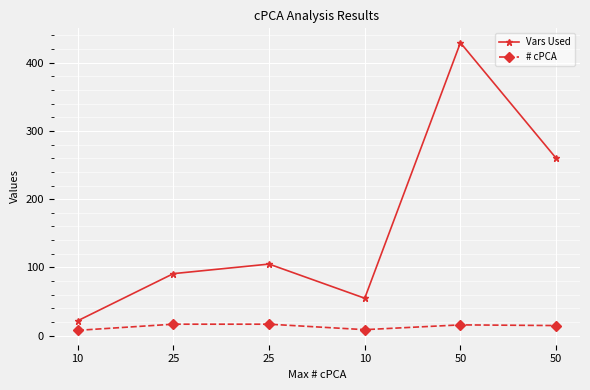

True or false: # cPCA and Vars Used cross at least once.

False